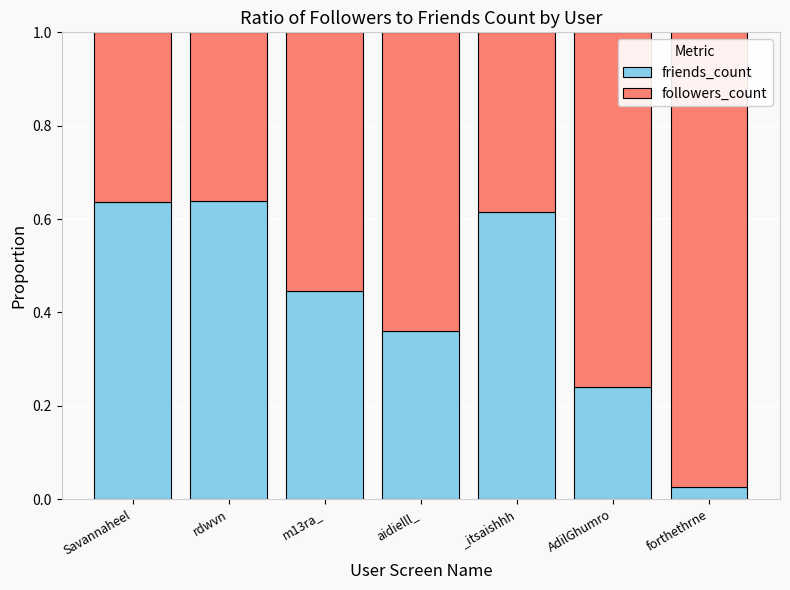

Which category has the lowest value in the friends_count series?

forthethrne